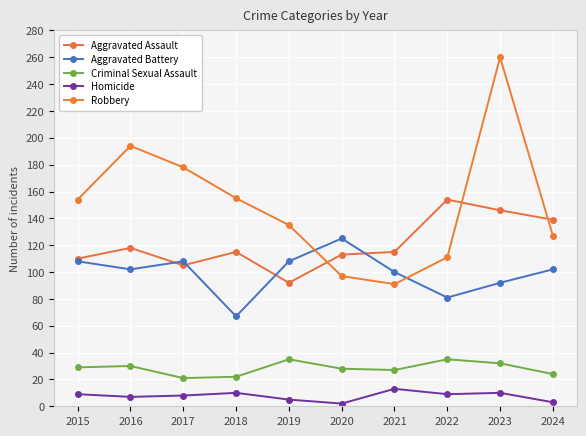

What is the greatest value displayed?

260